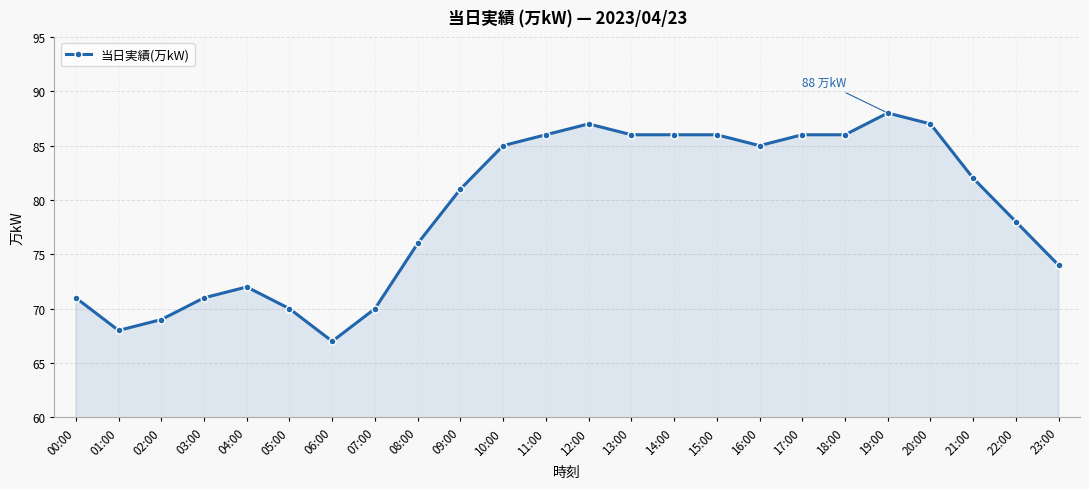

What is the label of the 18th point from the left?

17:00